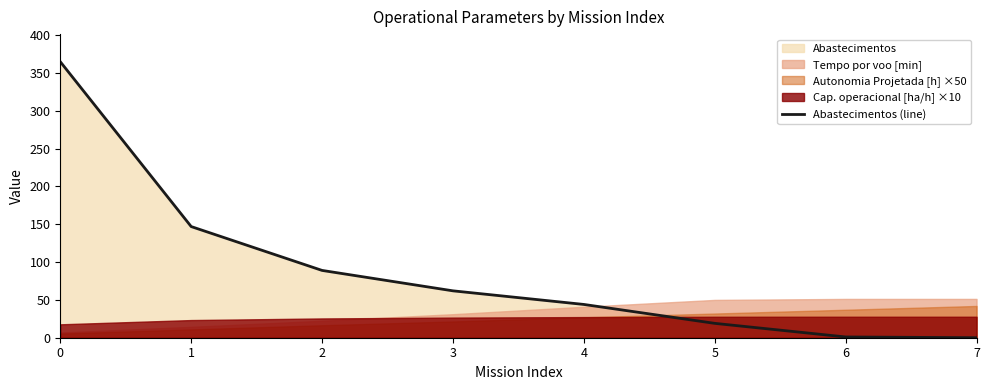

The chart shows a value of 365 at 0. True or false?

True